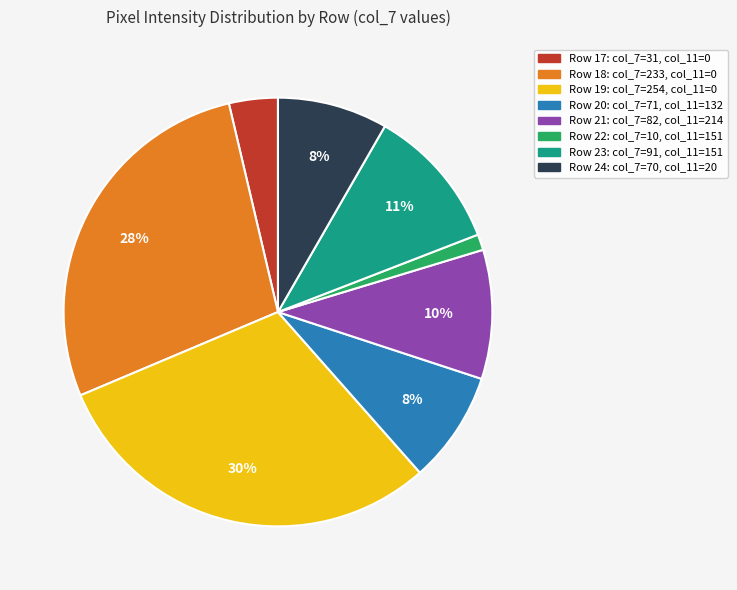

Is there any slice that represents more than half of the pie?

No